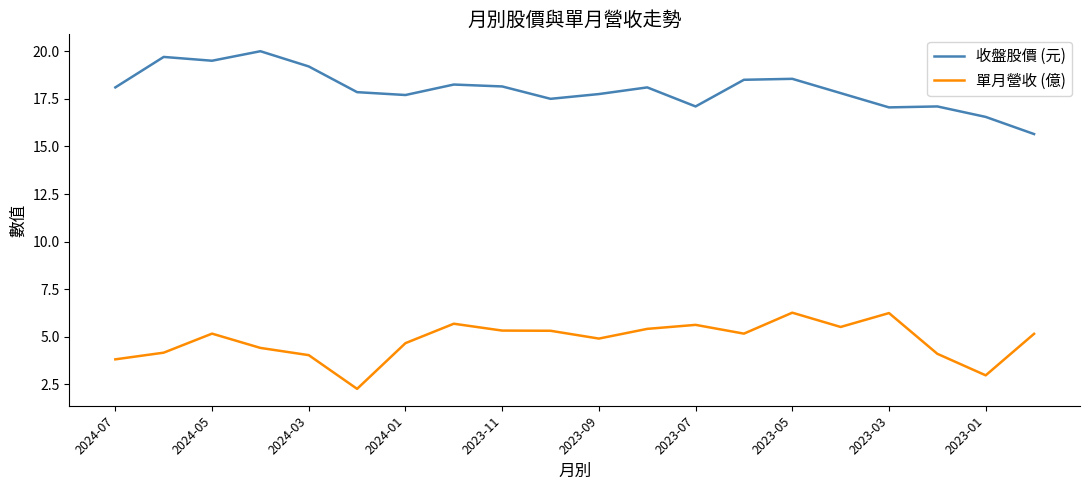

What is the lowest value of the 單月營收 (億) series?

2.3